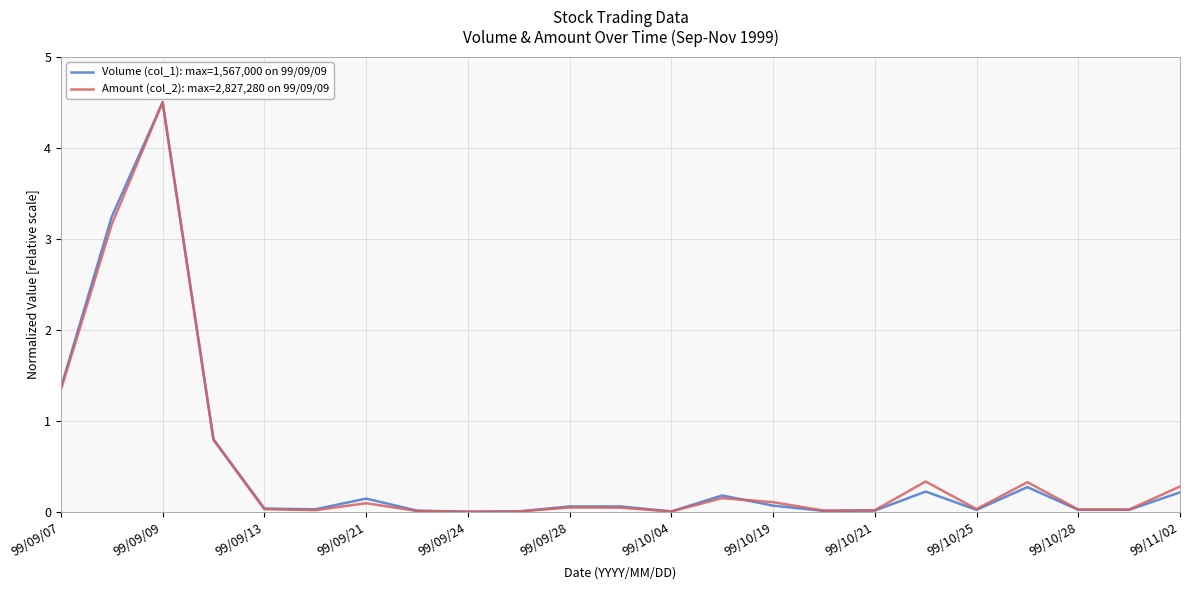

How many lines are shown in the chart?

2